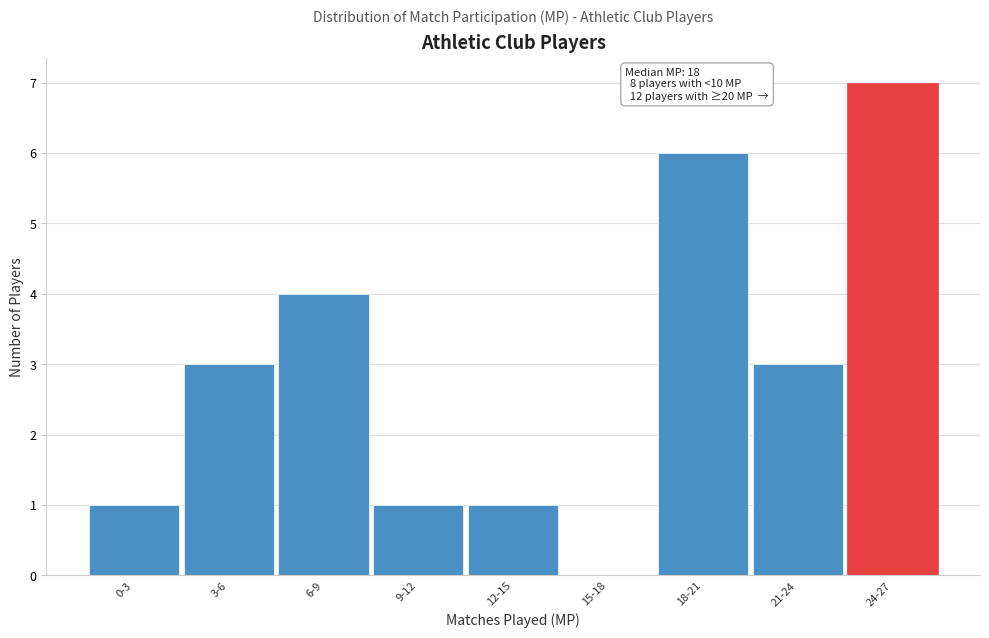

Reading left to right, extract all data points from this chart.

0-3=1	3-6=3	6-9=4	9-12=1	12-15=1	15-18=0	18-21=6	21-24=3	24-27=7